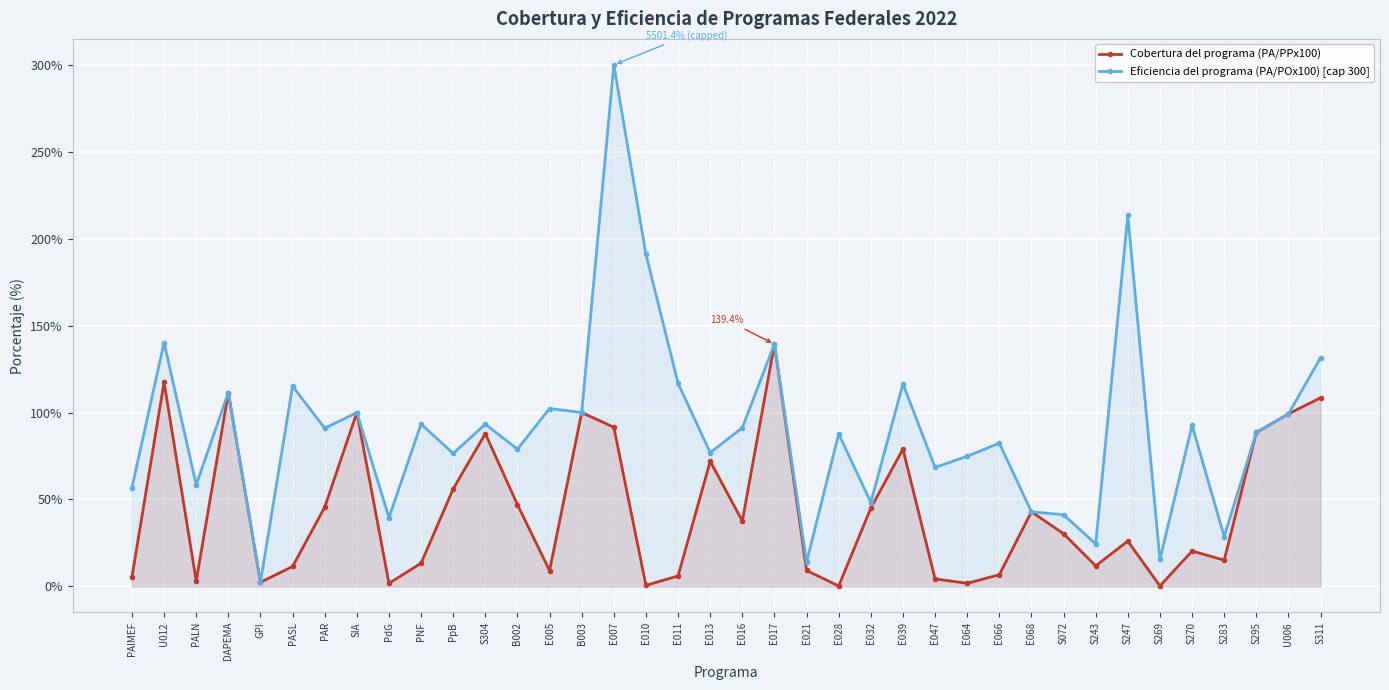

True or false: Cobertura del programa (PA/PPx100) and Eficiencia del programa (PA/POx100) [cap 300] cross at least once.

False